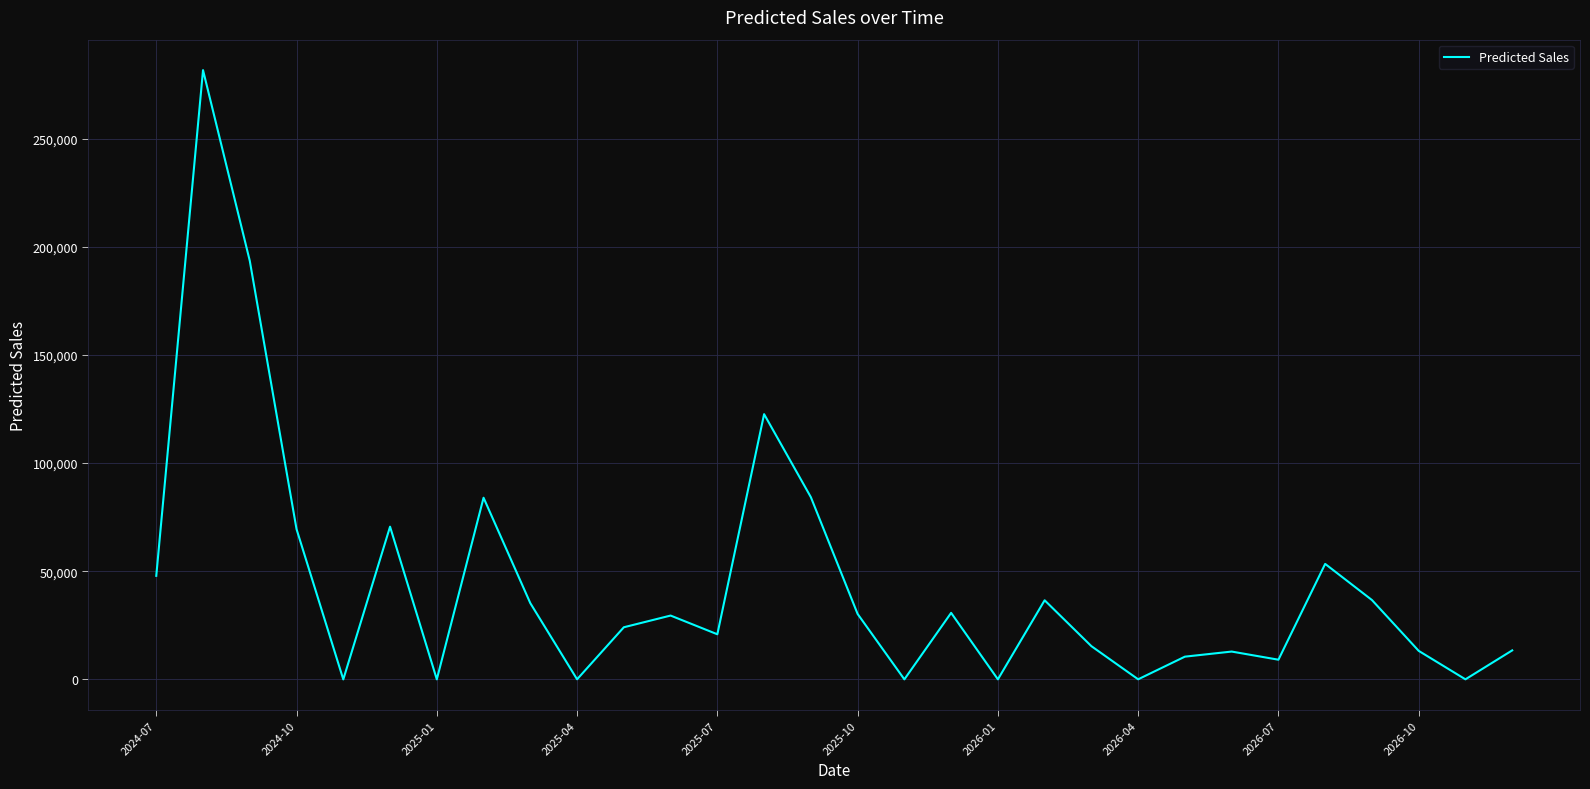

What is the greatest value displayed?

281781.9